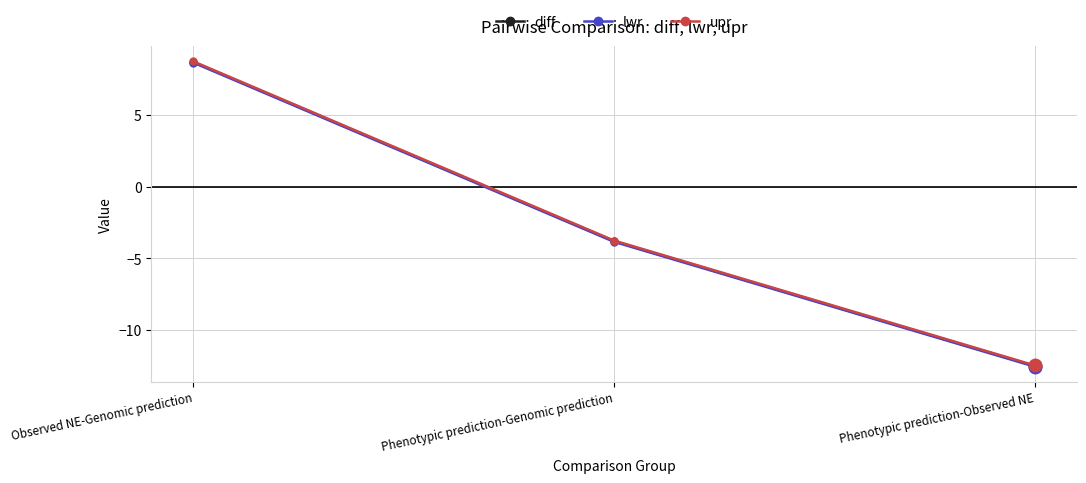

What is the approximate value of diff at Observed NE-Genomic prediction?

8.7